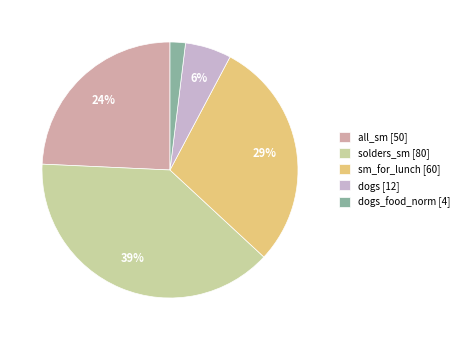

Rank the categories by value from lowest to highest.

dogs_food_norm [4], dogs [12], all_sm [50], sm_for_lunch [60], solders_sm [80]